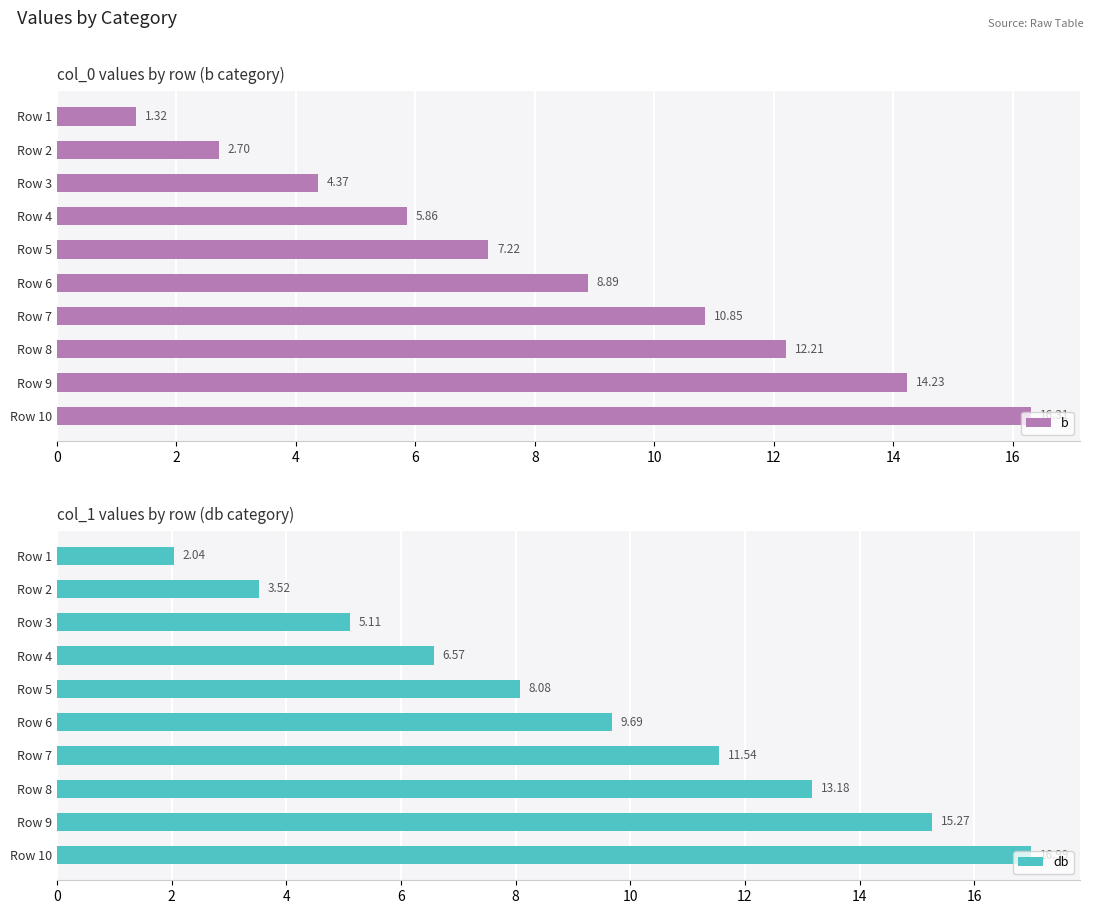

What is the lowest value of the b series?

1.3